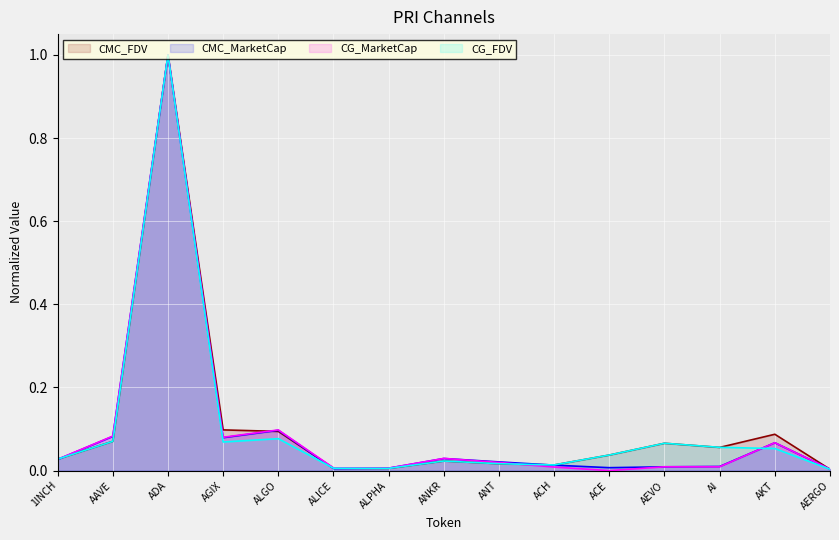

Between AAVE and AEVO, which series saw the biggest shift?

CG_MarketCap